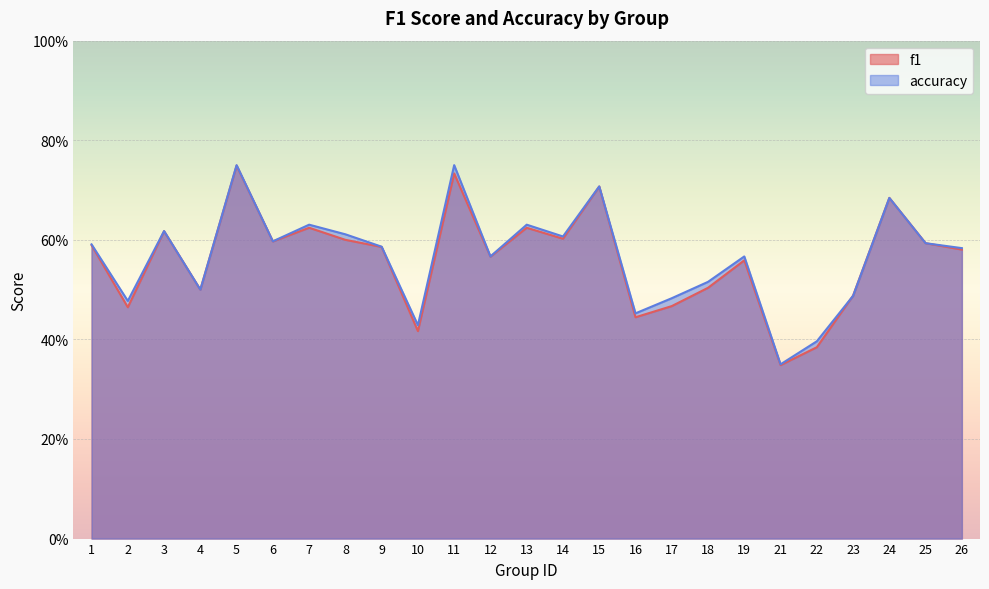

How many lines are shown in the chart?

2